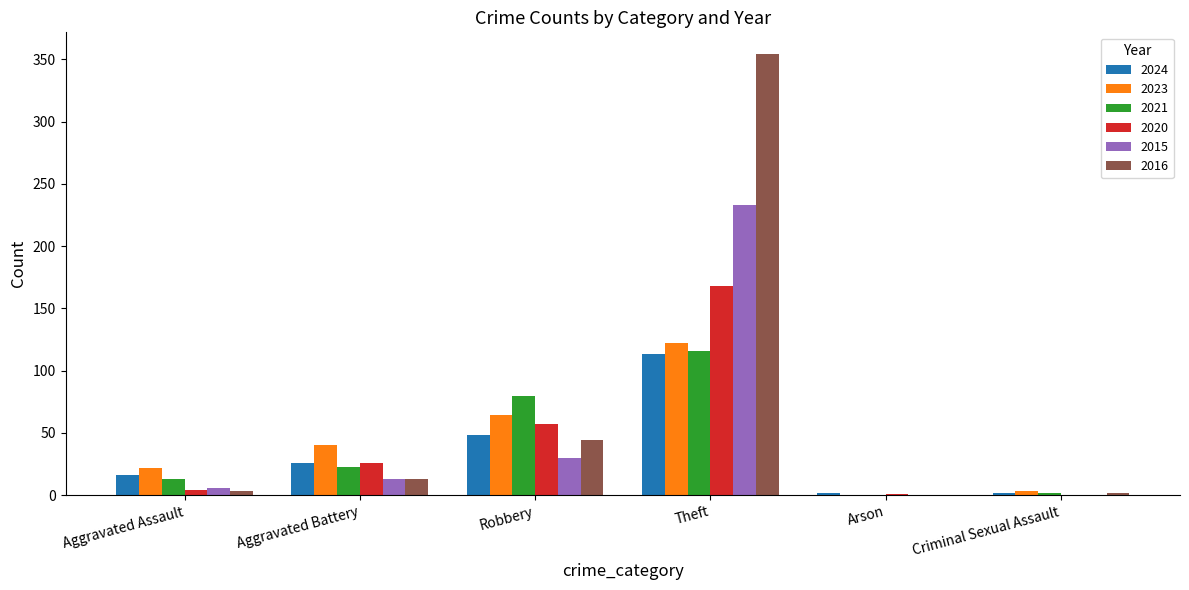

Which category has the highest value across all series?

Theft